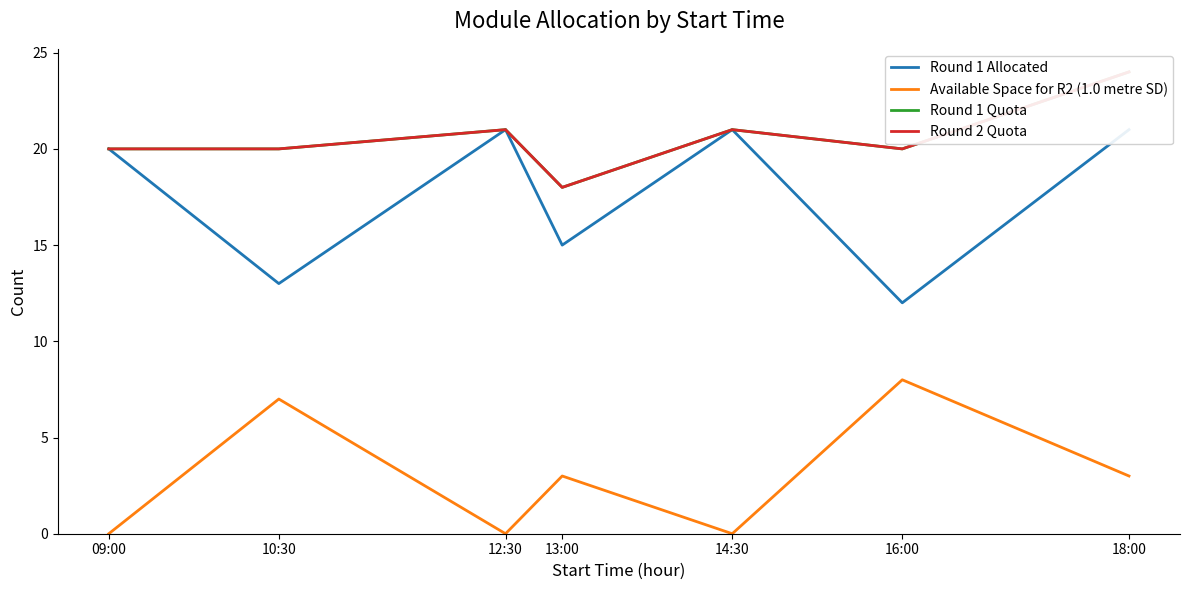

Reading right to left, what are all the values shown in this chart?

Round 1 Allocated: 18:00=21	16:00=12	14:30=21	13:00=15	12:30=21	10:30=13	09:00=20
Available Space for R2 (1.0 metre SD): 18:00=3	16:00=8	14:30=0	13:00=3	12:30=0	10:30=7	09:00=0
Round 1 Quota: 18:00=24	16:00=20	14:30=21	13:00=18	12:30=21	10:30=20	09:00=20
Round 2 Quota: 18:00=24	16:00=20	14:30=21	13:00=18	12:30=21	10:30=20	09:00=20